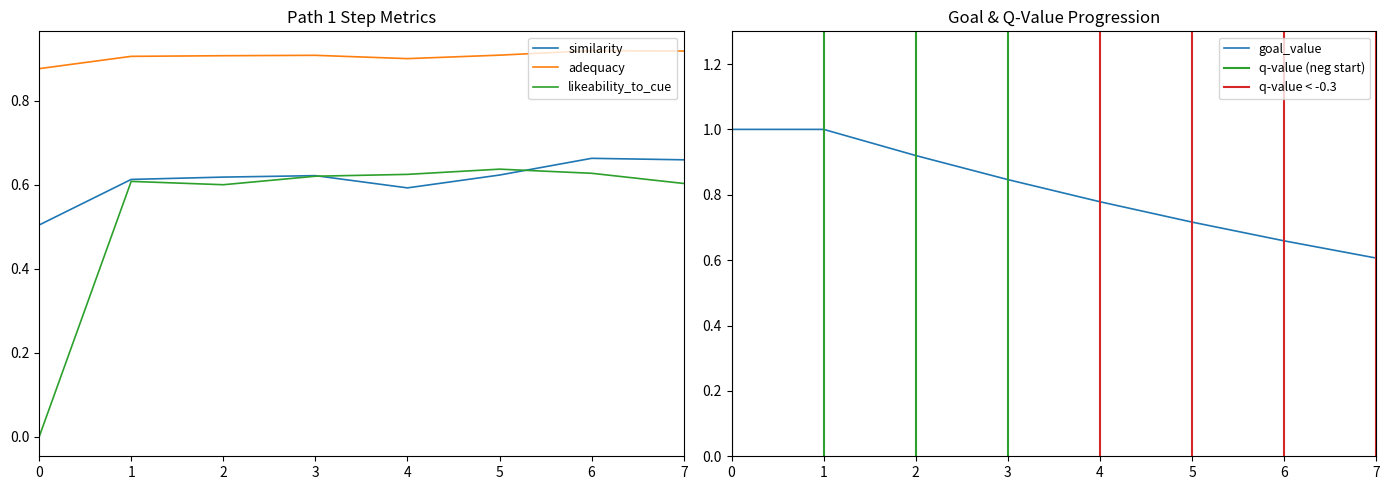

What is the total value across all series at 2?

3.0